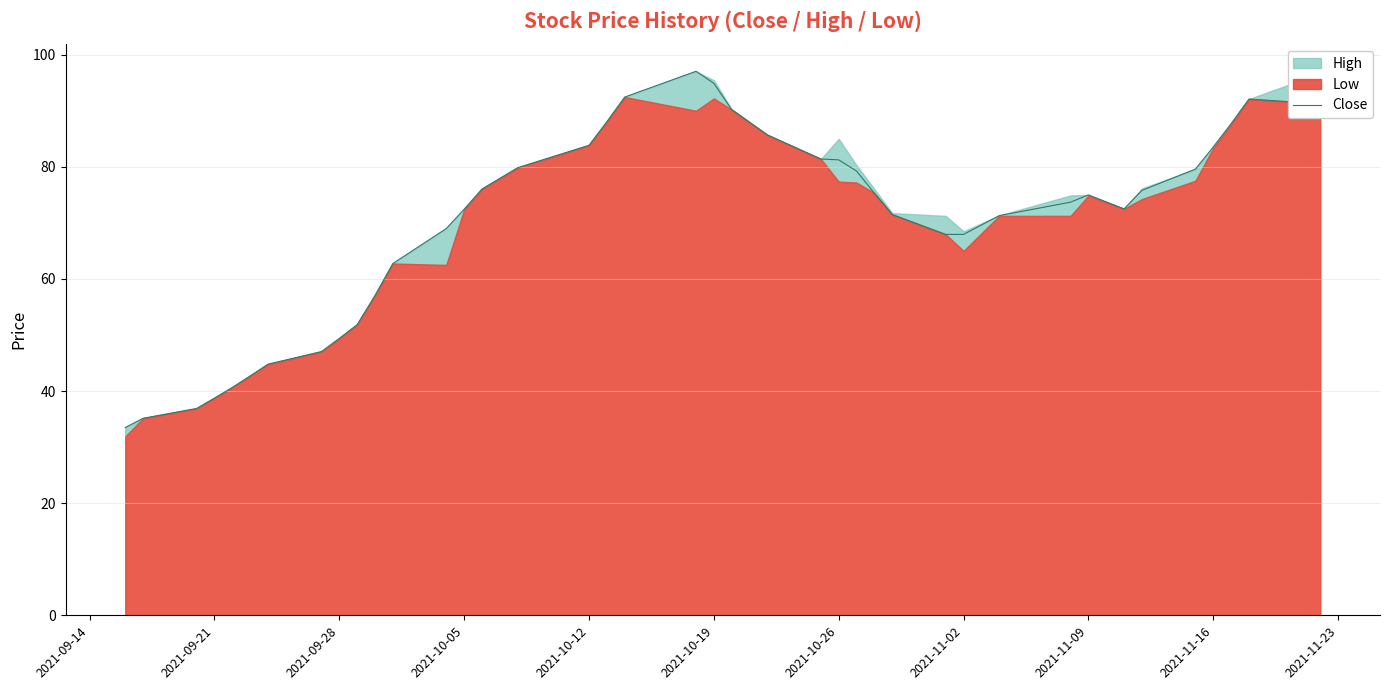

Is it true that Close equals 30.8 at 2021-10-19?

False